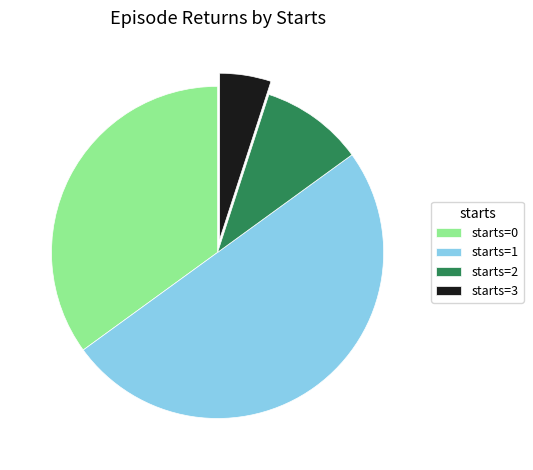

How many segments does this pie chart have?

4